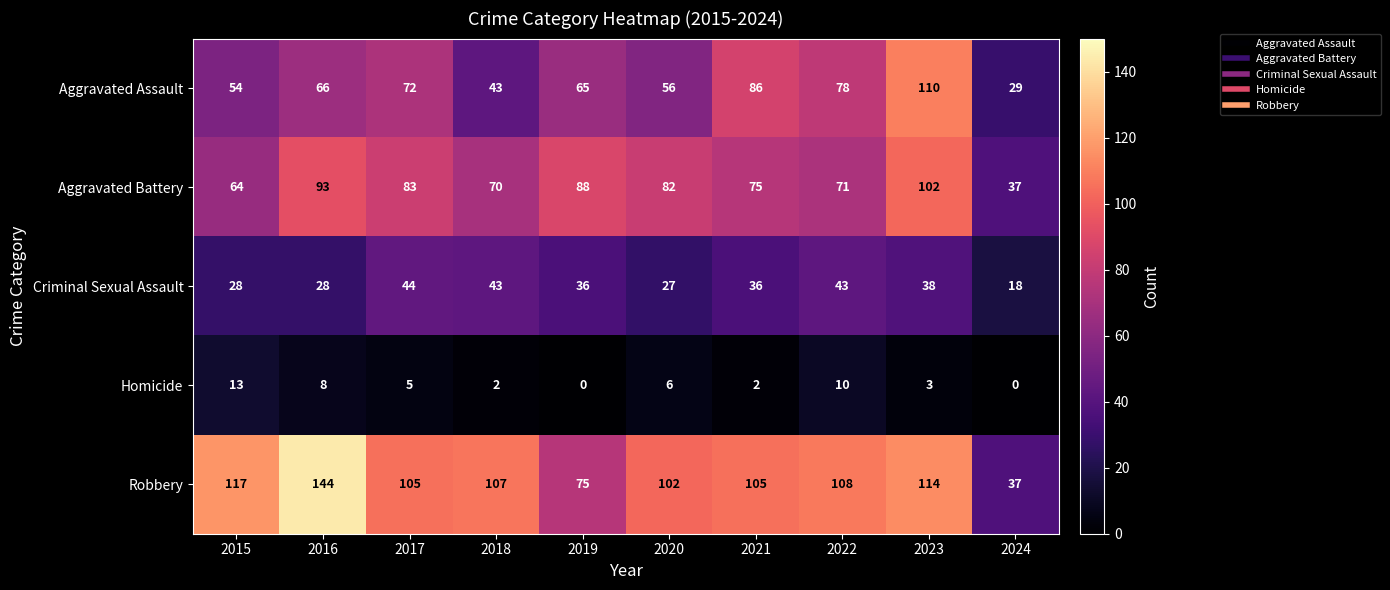

Which category has the highest value in the Aggravated Assault series?

2023